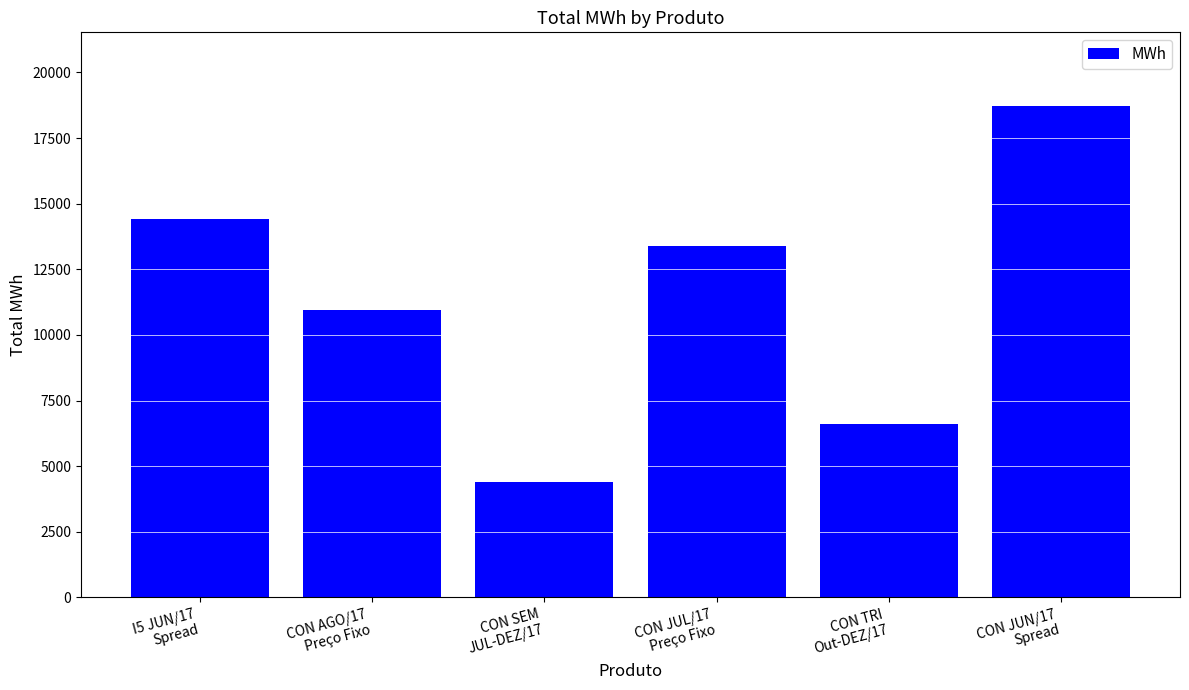

What is the change in value from CON JUL/17
Preço Fixo to CON JUN/17
Spread?

+5340